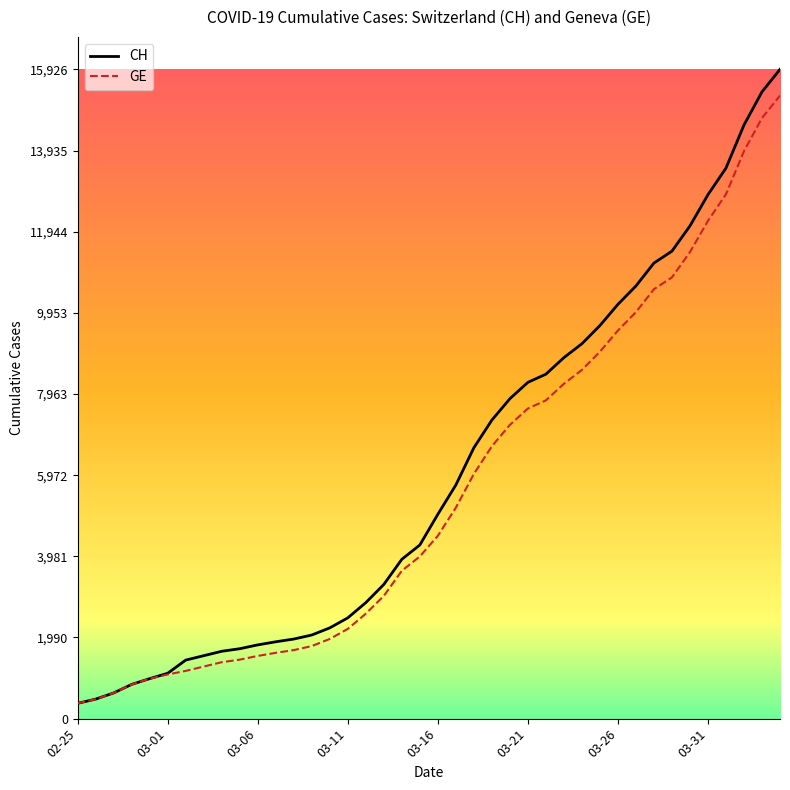

Count the number of categories in the chart.

40